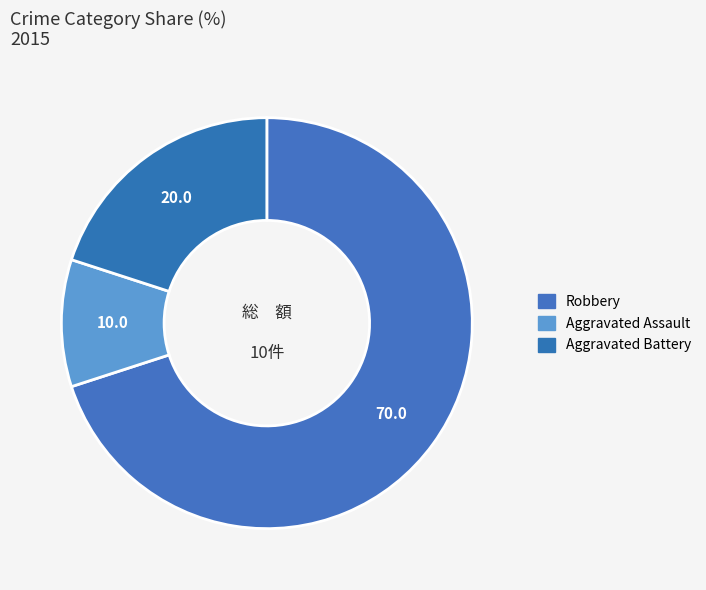

Count the number of slices in the pie.

3